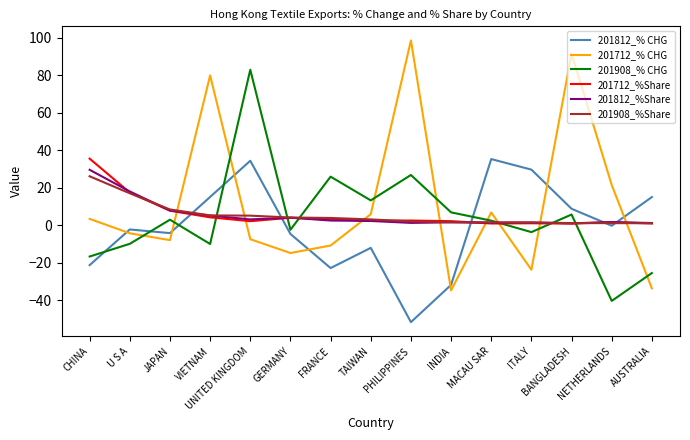

Between JAPAN and TAIWAN, which series saw the biggest shift?

201712_% CHG